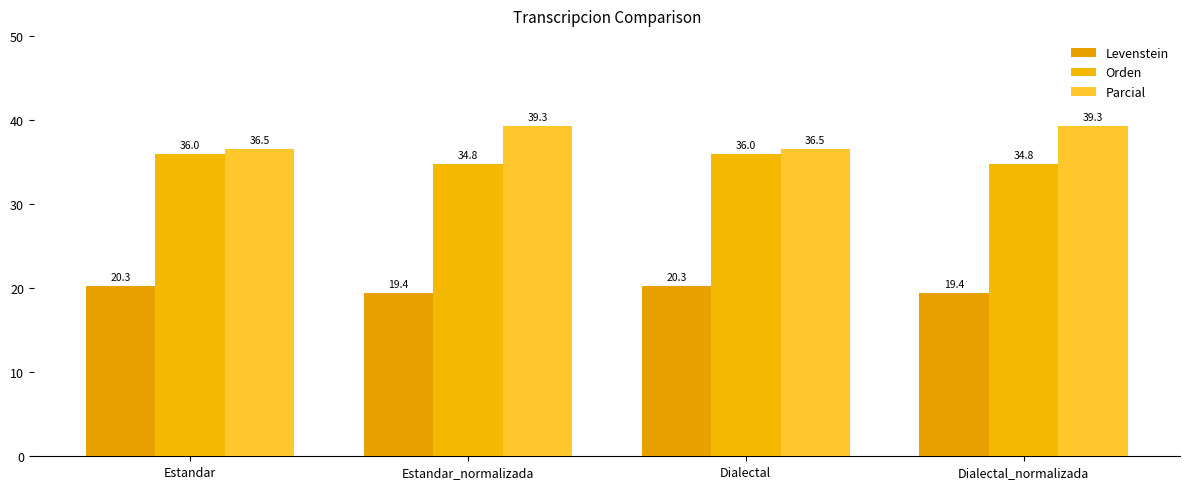

Reading left to right, extract all data points from this chart.

Levenstein: Estandar=20.3	Estandar_normalizada=19.4	Dialectal=20.3	Dialectal_normalizada=19.4
Orden: Estandar=36.0	Estandar_normalizada=34.8	Dialectal=36.0	Dialectal_normalizada=34.8
Parcial: Estandar=36.5	Estandar_normalizada=39.3	Dialectal=36.5	Dialectal_normalizada=39.3